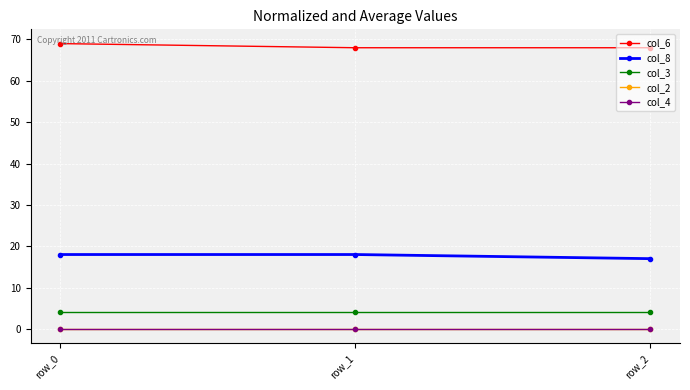

Does the chart have visible grid lines?

Yes